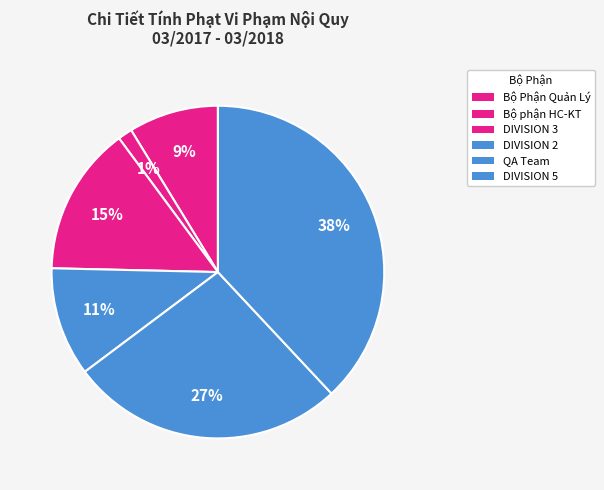

How many slices are in this pie chart?

6